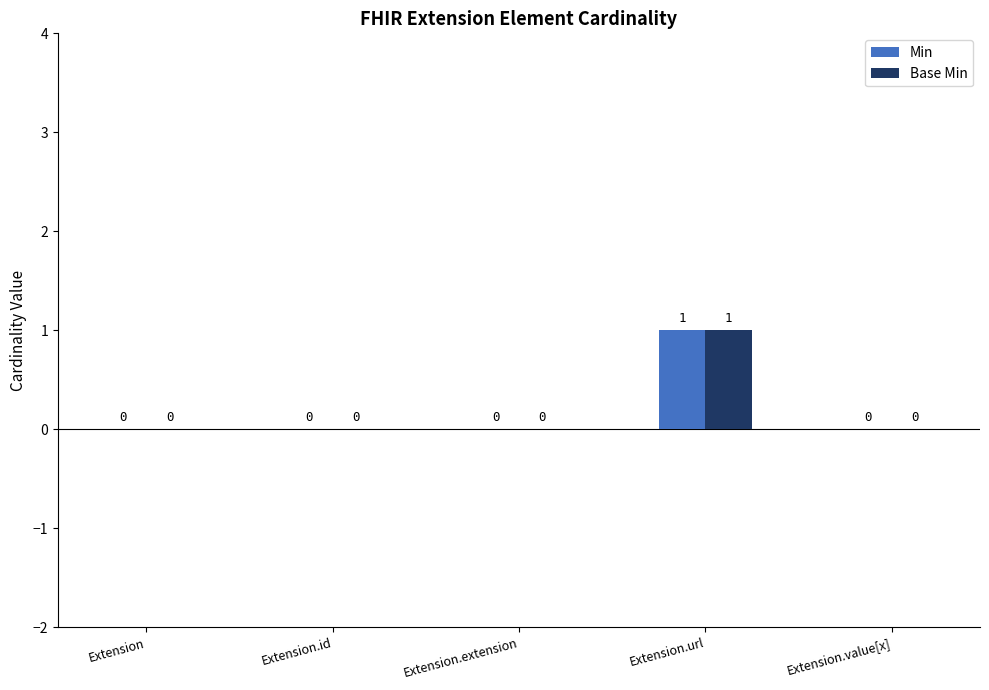

At which category is the sum across all series the highest?

Extension.url